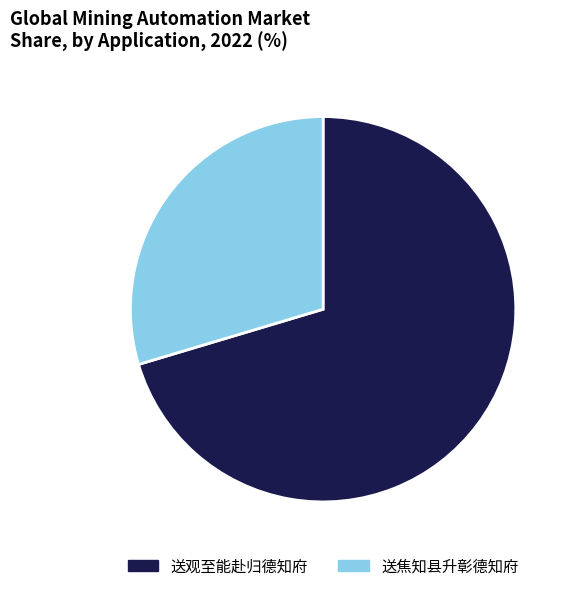

What is the smallest slice in the pie chart?

送焦知县升彰德知府